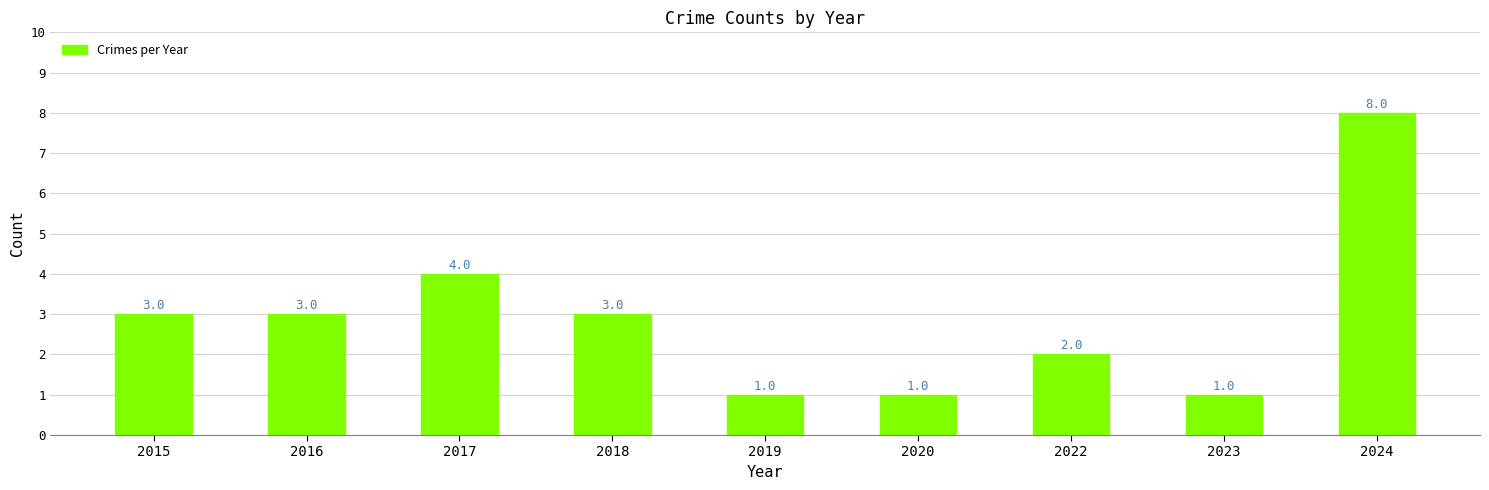

Which category has the highest value across all series?

2024